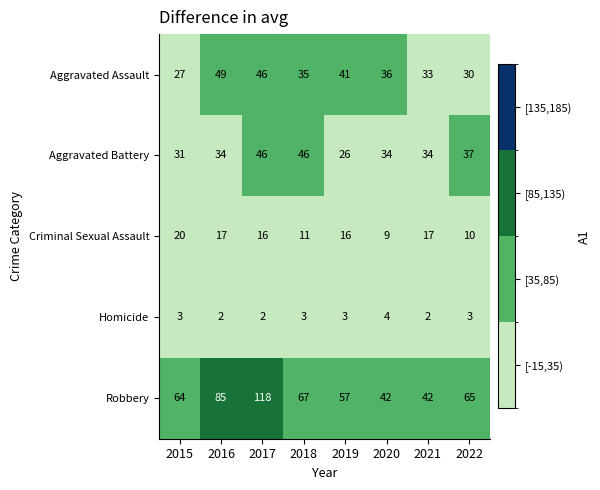

What is the total value across all series at 2016?

187